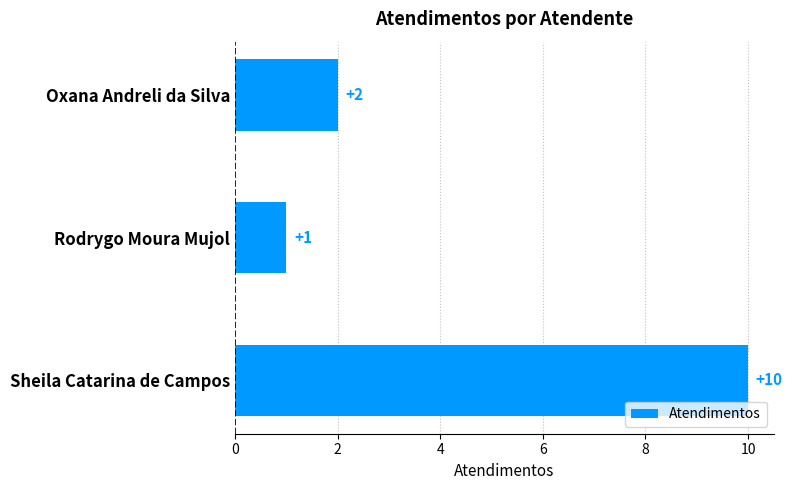

Count the values in the range 1 to 10.

3